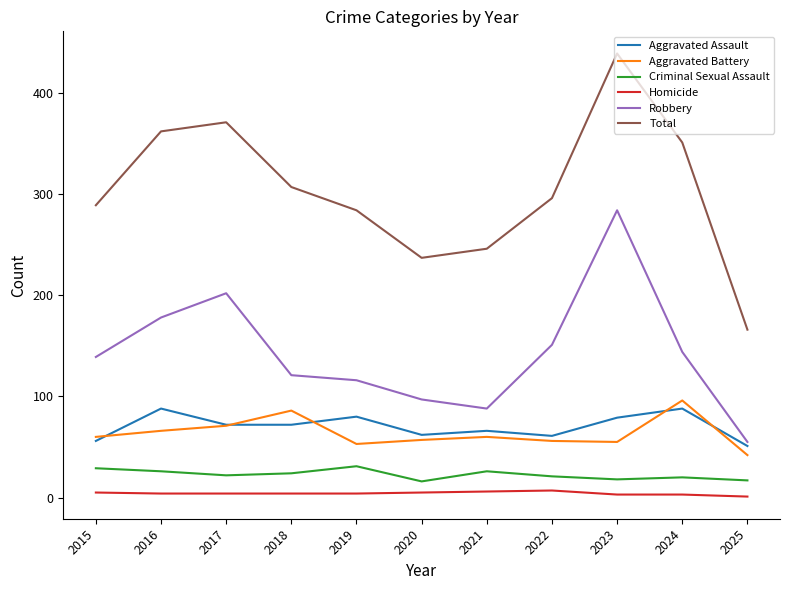

What is the difference between the highest and lowest values at 2018?

303